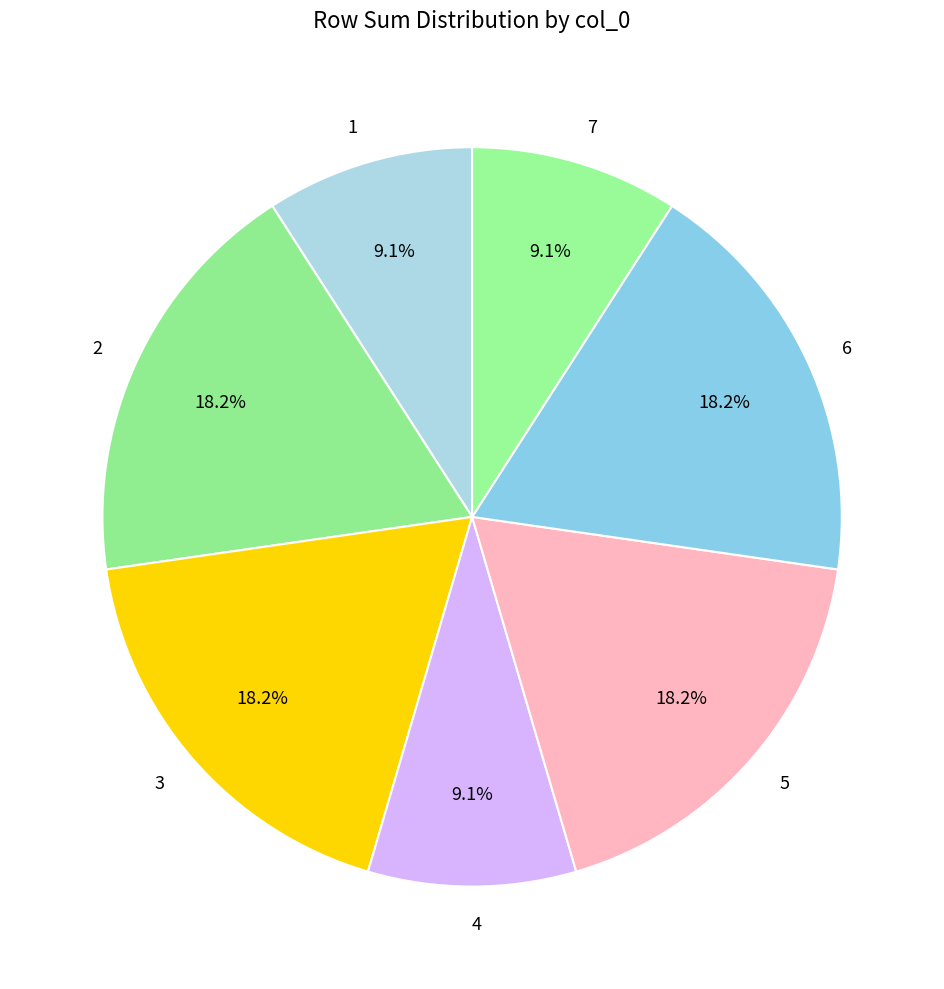

How many slices are in this pie chart?

7